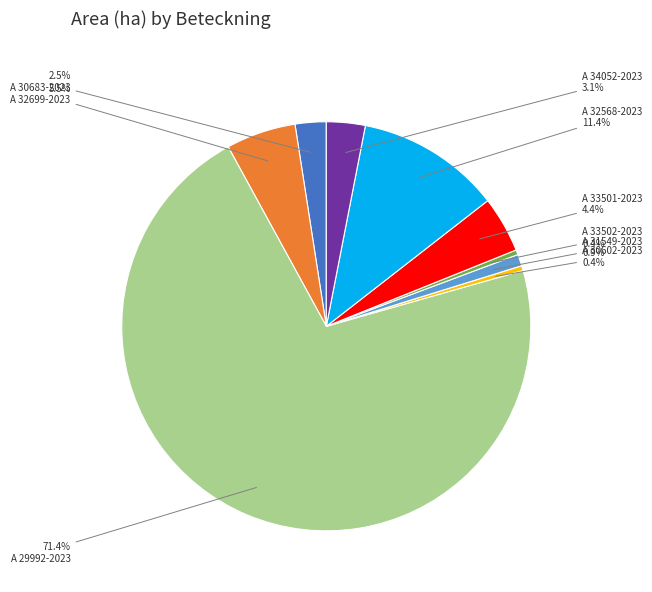

Does any single category account for the majority?

Yes